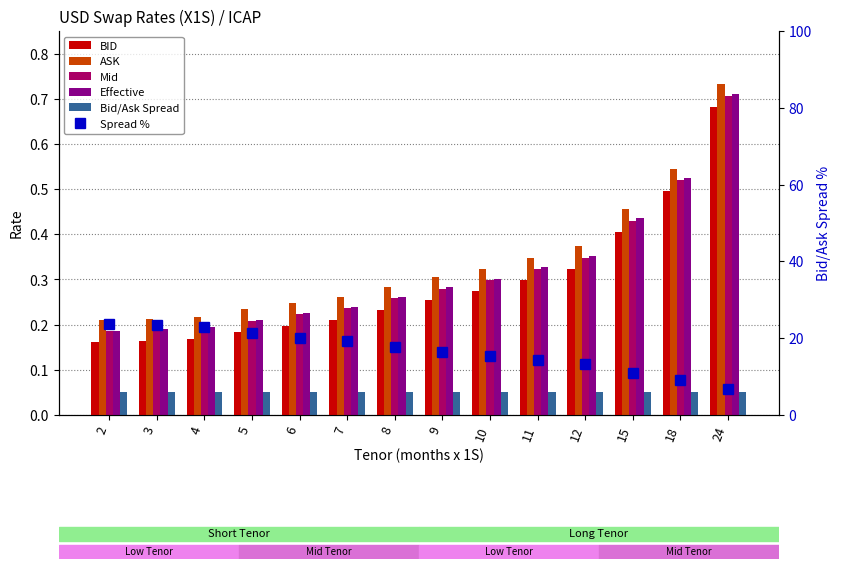

Which category has the highest value across all series?

2